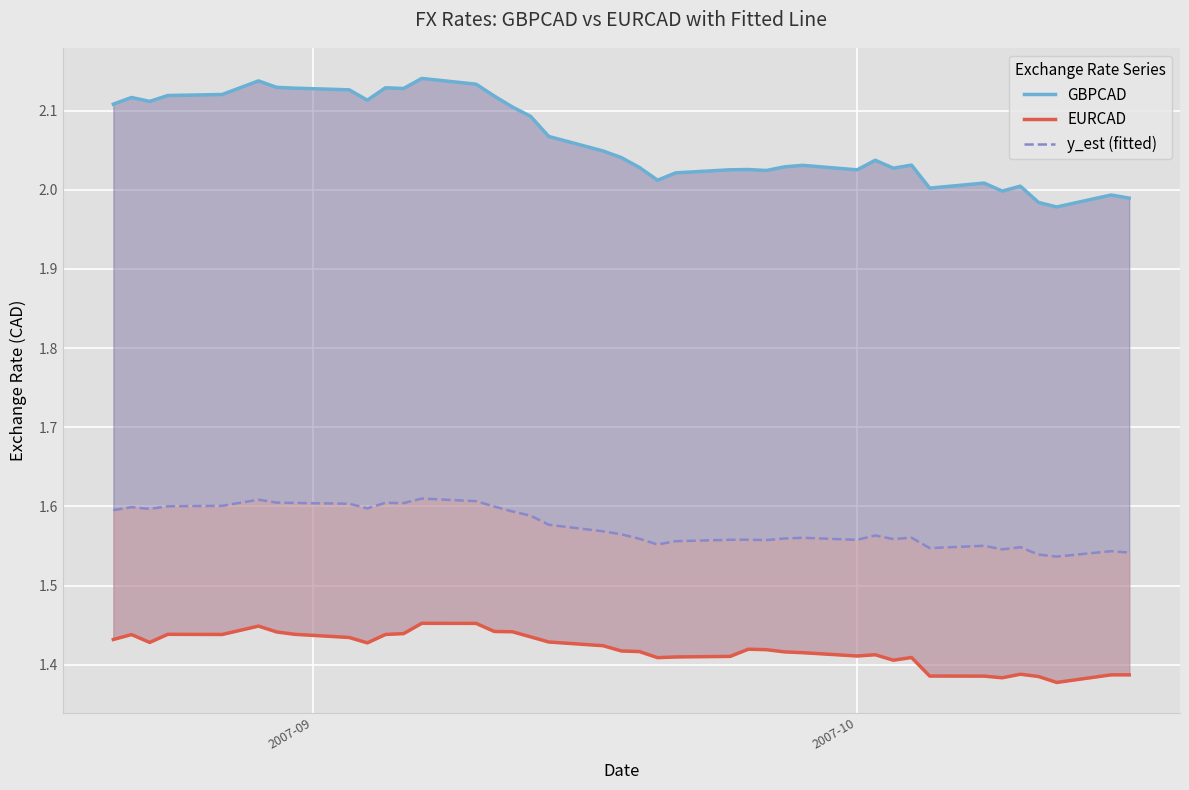

What is the difference between the maximum and minimum values in the EURCAD series?

0.1